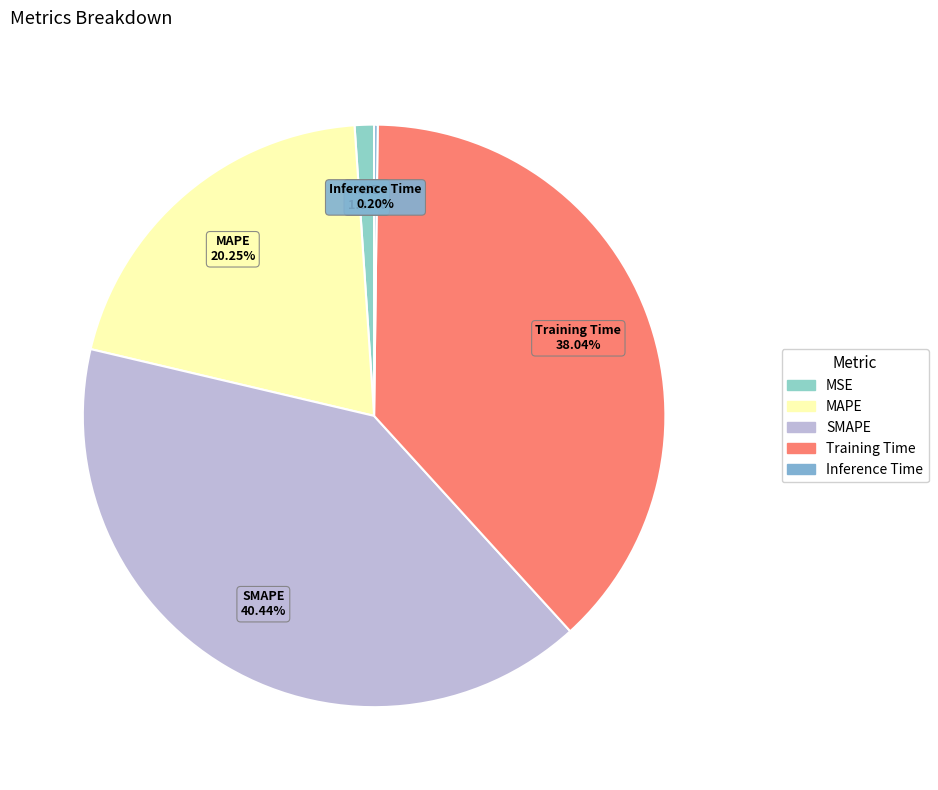

What is the largest slice in the pie chart?

SMAPE